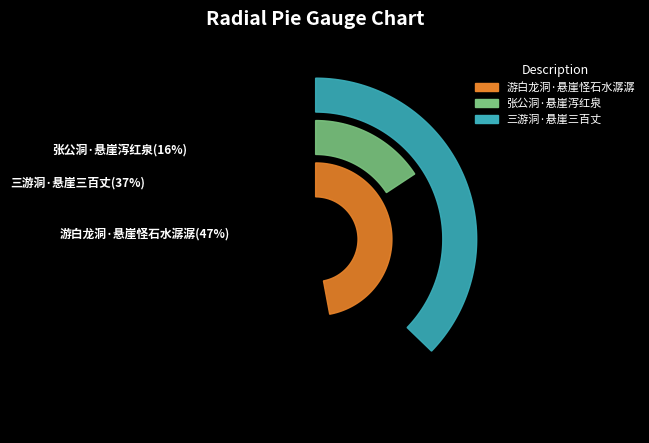

How many segments does this pie chart have?

3